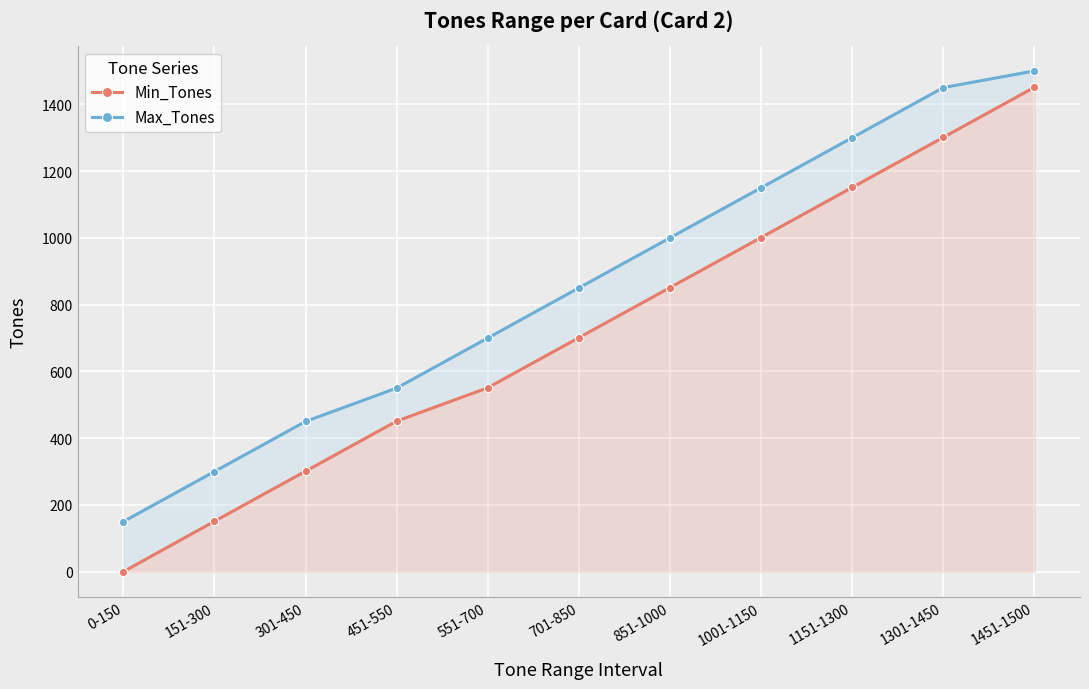

Rank the series at 551-700 from highest to lowest value.

Max_Tones, Min_Tones